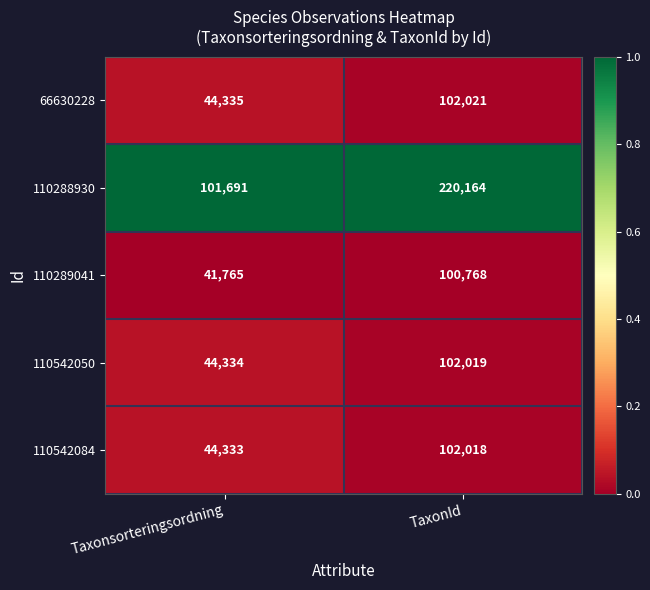

What is the difference between the 66630228 values at TaxonId and Taxonsorteringsordning?

57686